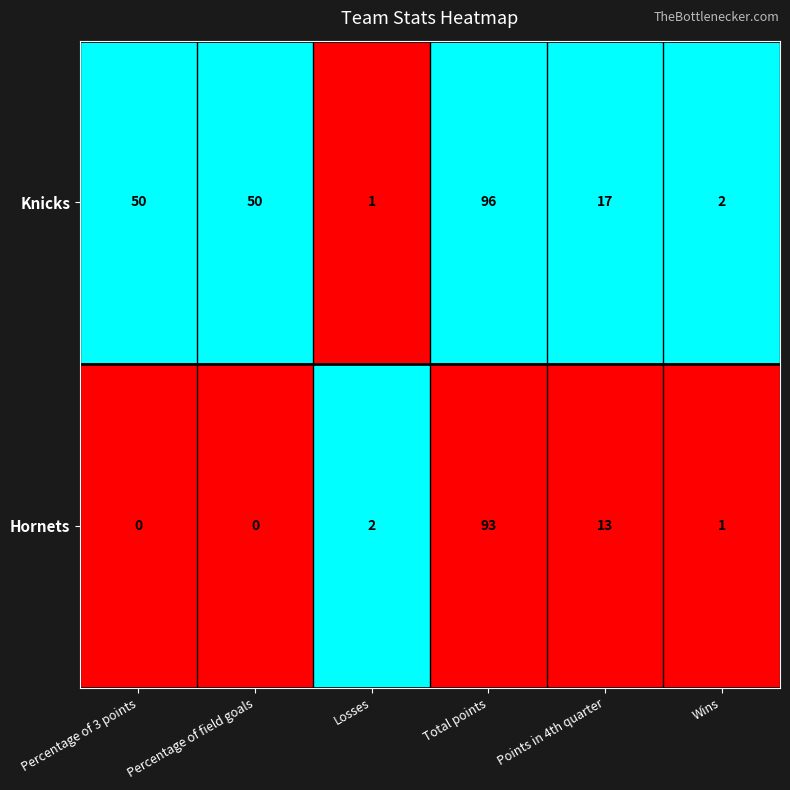

List the series in order of their overall mean, lowest first.

Hornets, Knicks